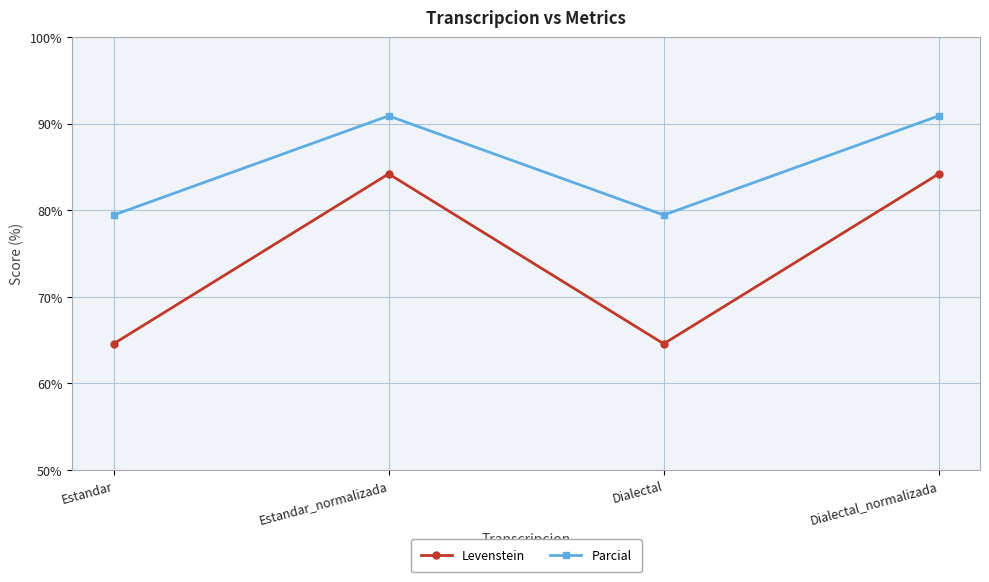

True or false: Levenstein has a value of 46.6 at Dialectal_normalizada.

False